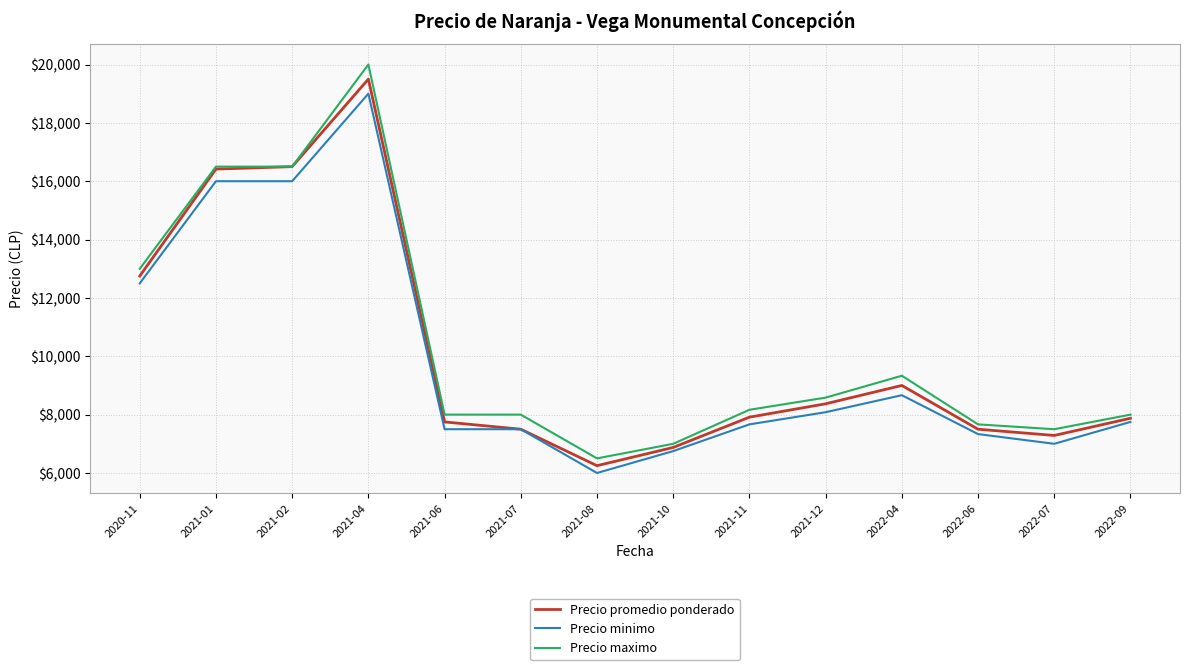

The value of Precio maximo at 2020-11 is 20102. True or false?

False